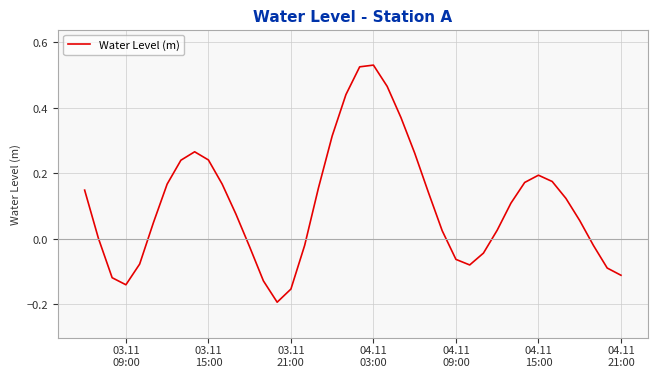

What is the difference between the maximum and minimum values?

0.7